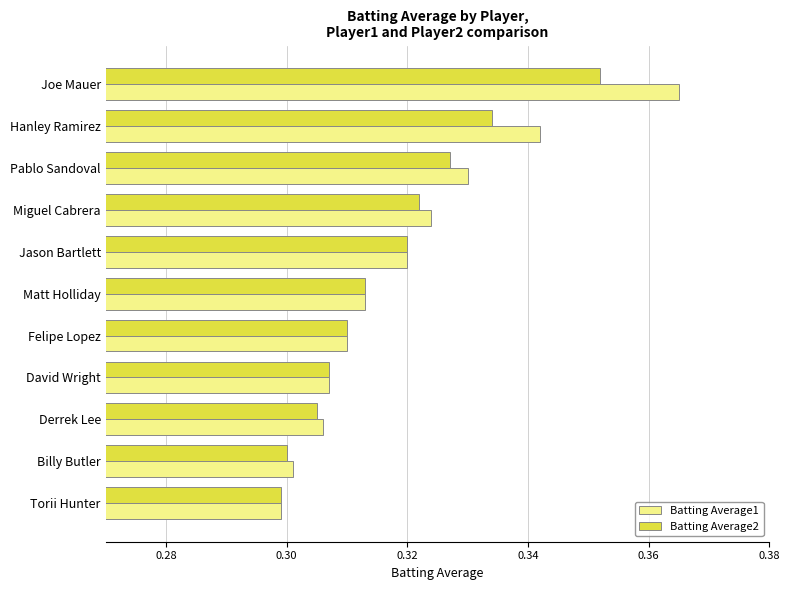

What is the difference between the maximum and minimum values in the Batting Average1 series?

0.1